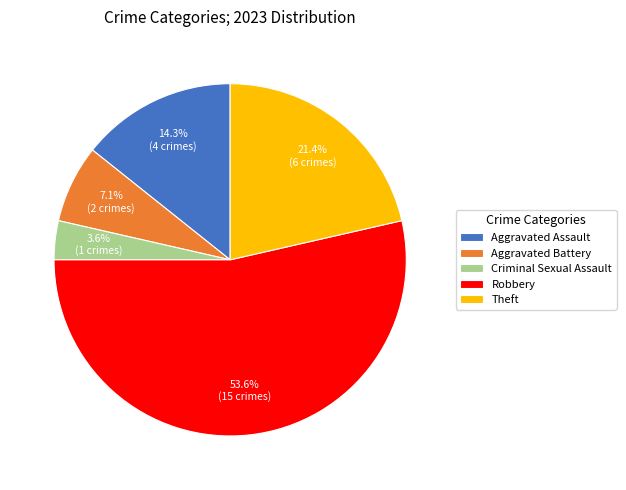

Which has a higher value, Criminal Sexual Assault or Robbery?

Robbery